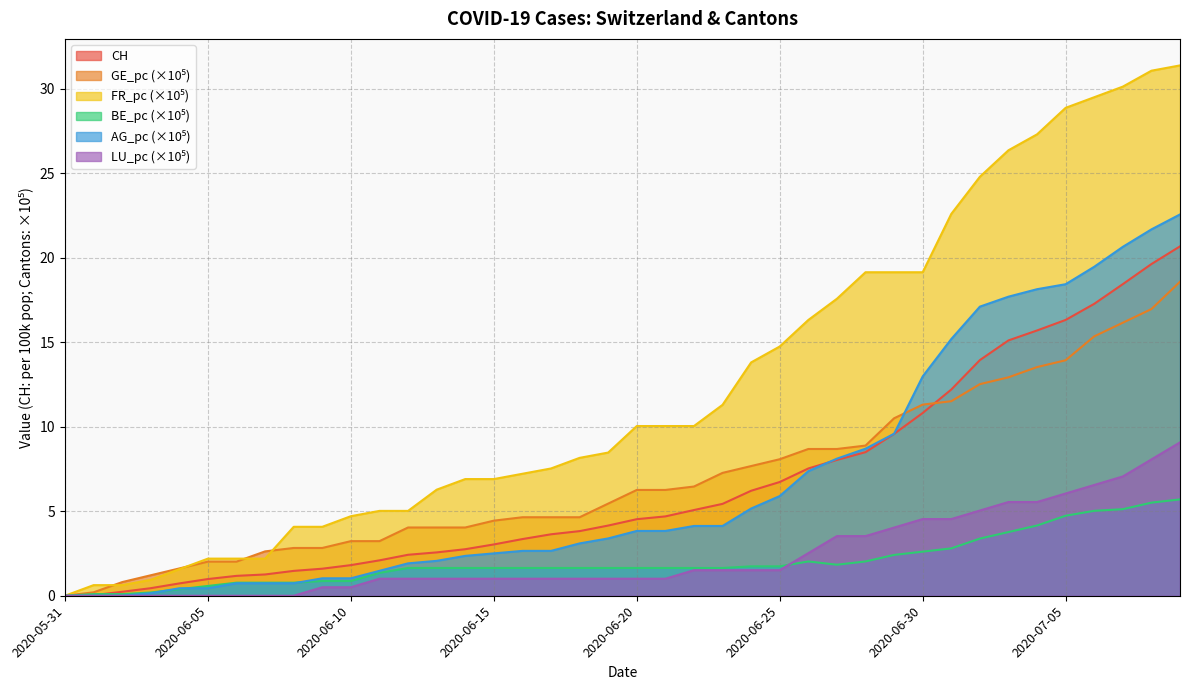

How many values in the FR_pc series are below 10?

20